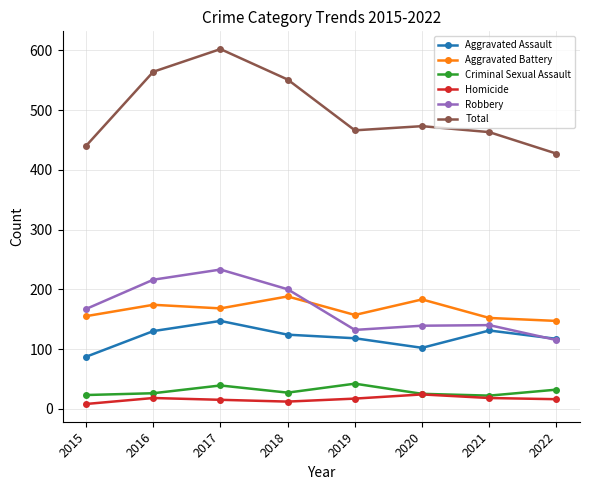

Rank the series at 2015 from lowest to highest value.

Homicide, Criminal Sexual Assault, Aggravated Assault, Aggravated Battery, Robbery, Total